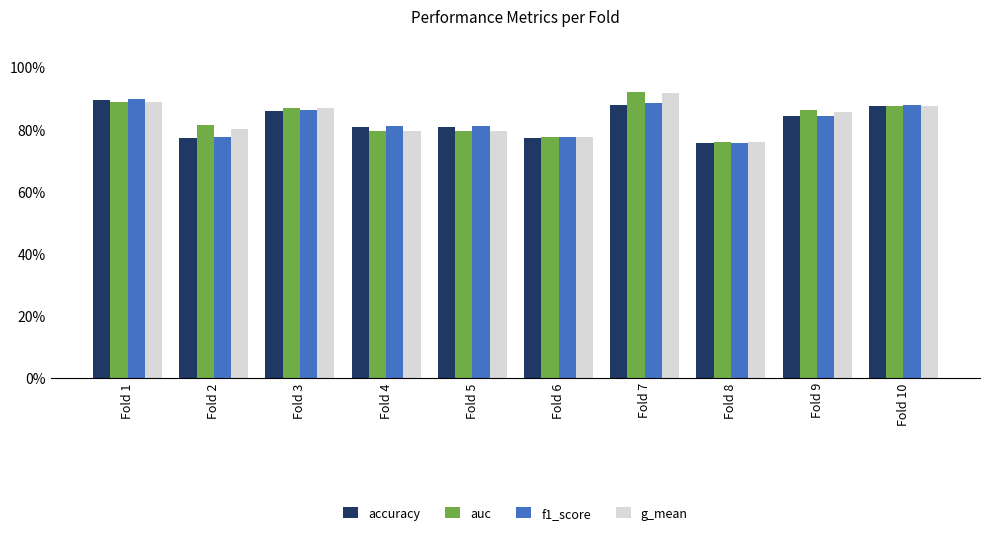

Which label corresponds to the smallest value in the chart?

Fold 8